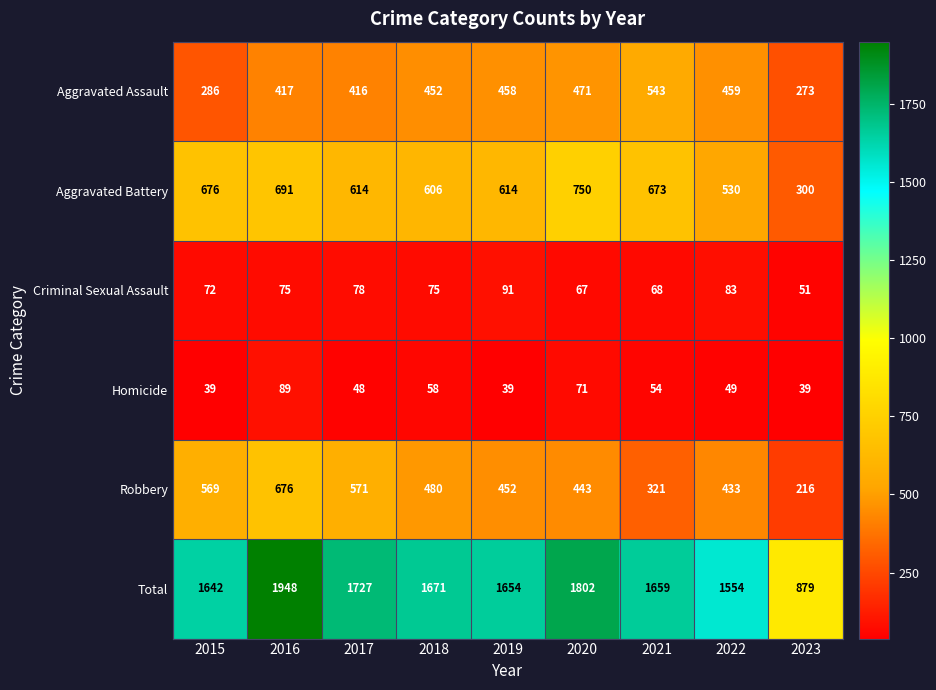

True or false: Aggravated Assault has a value of 599 at 2019.

False